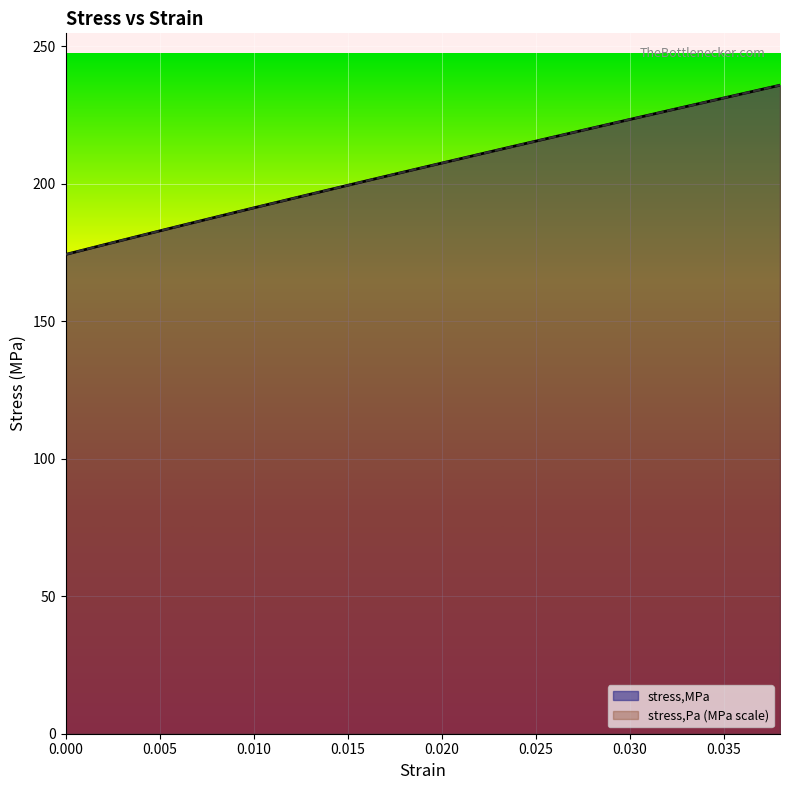

How many data points in stress,Pa are above 207?

10